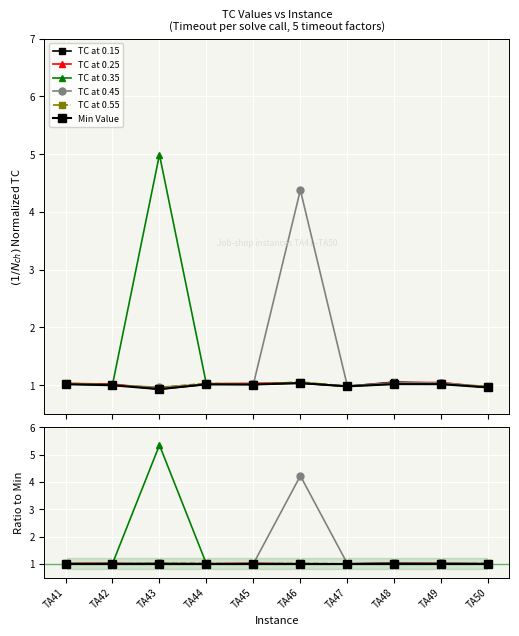

True or false: TC at 0.25 and Min Value cross at least once.

False